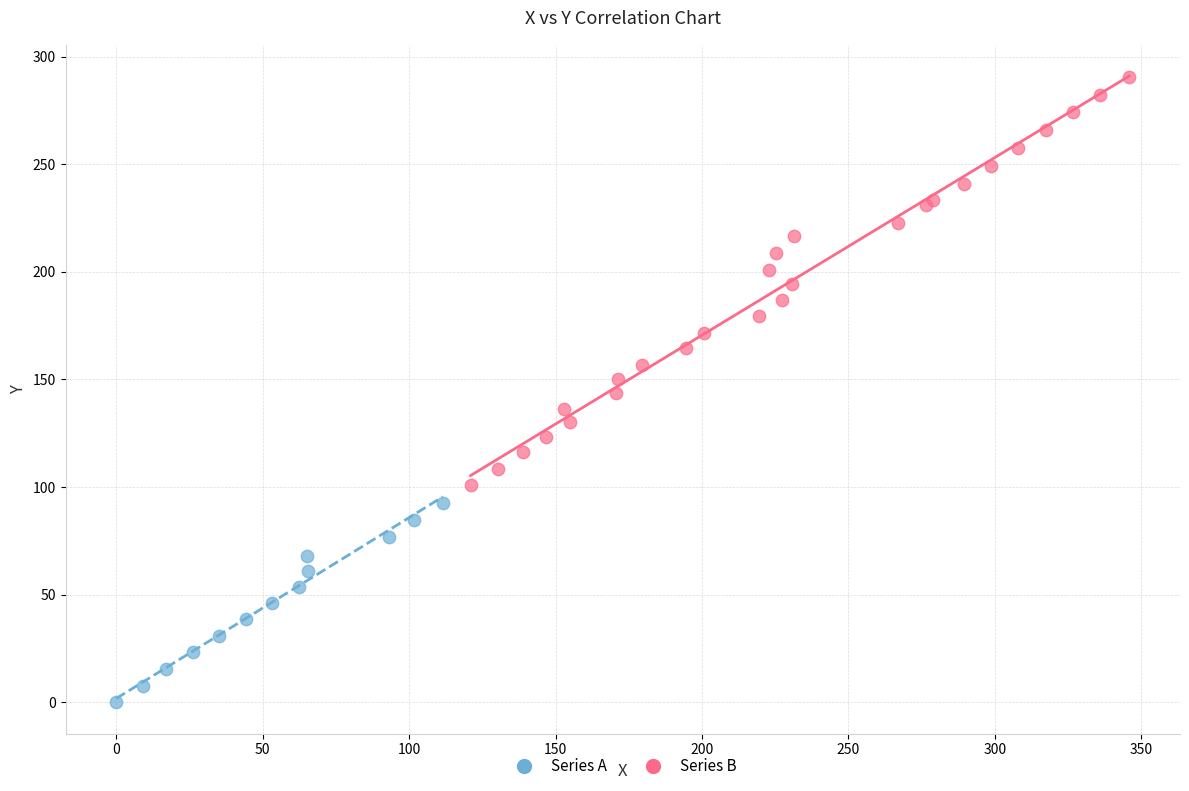

Which series reaches the minimum Y coordinate?

Series A